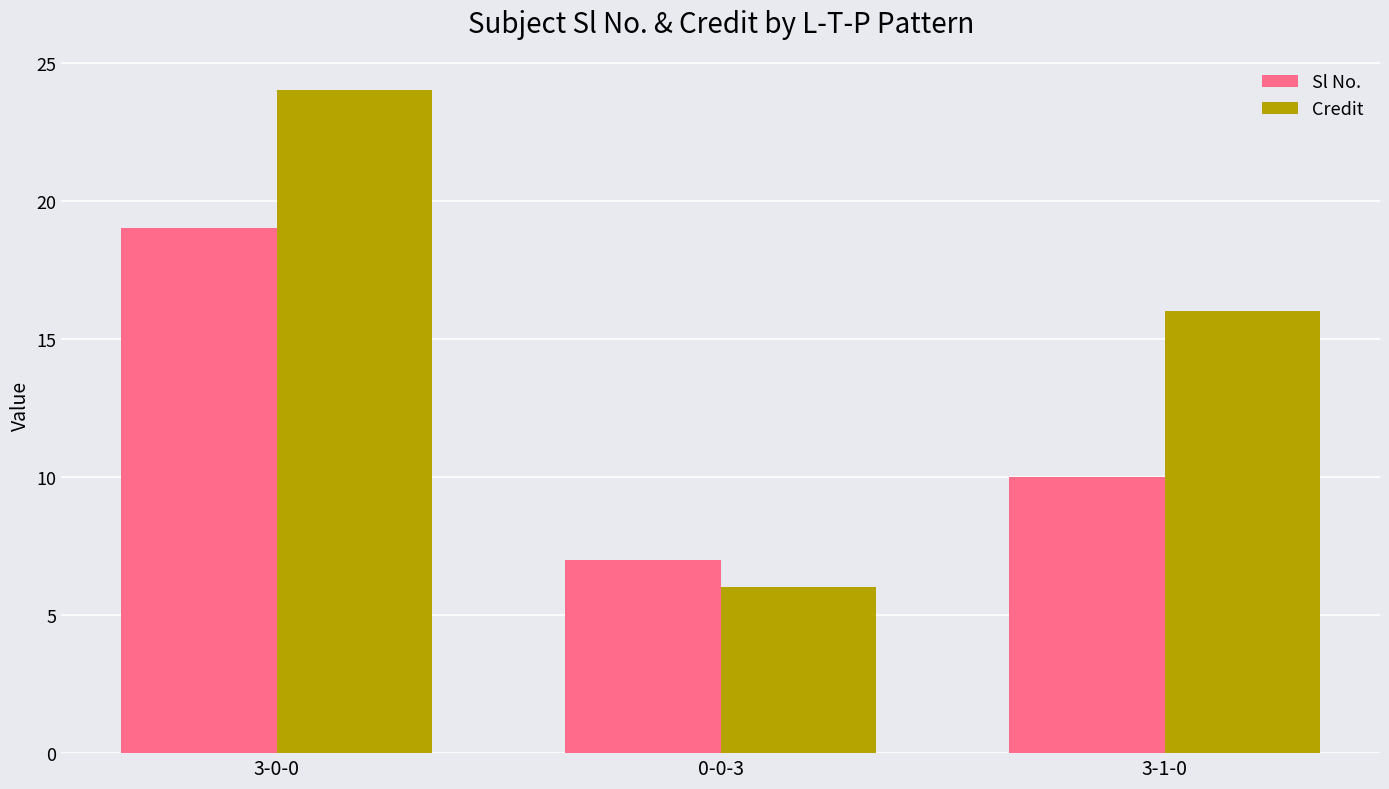

The Credit series shows 8 at 0-0-3. True or false?

False